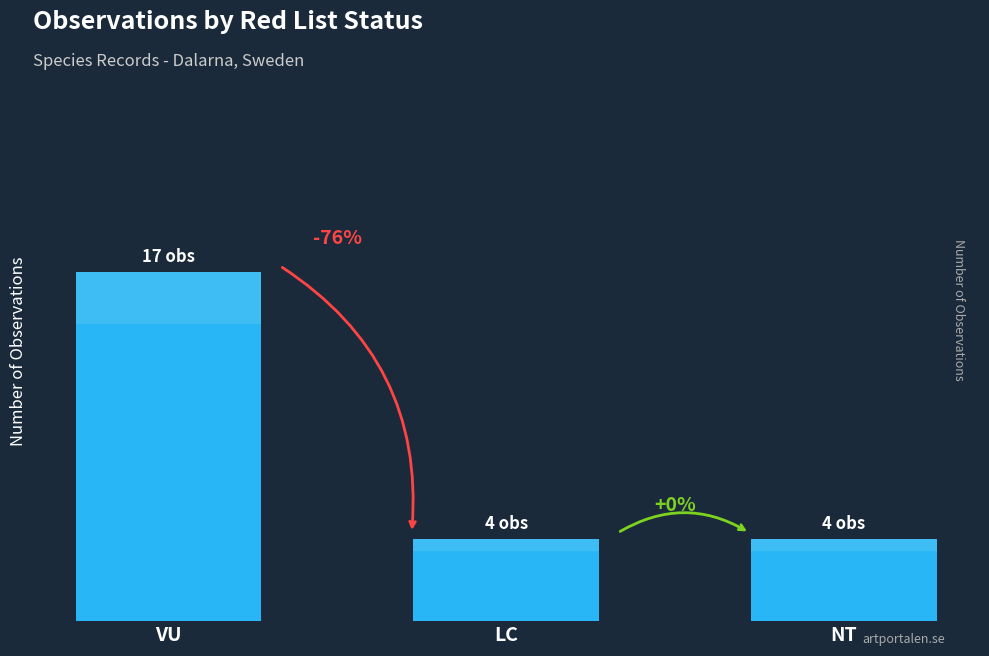

What is the minimum value shown in the chart?

4